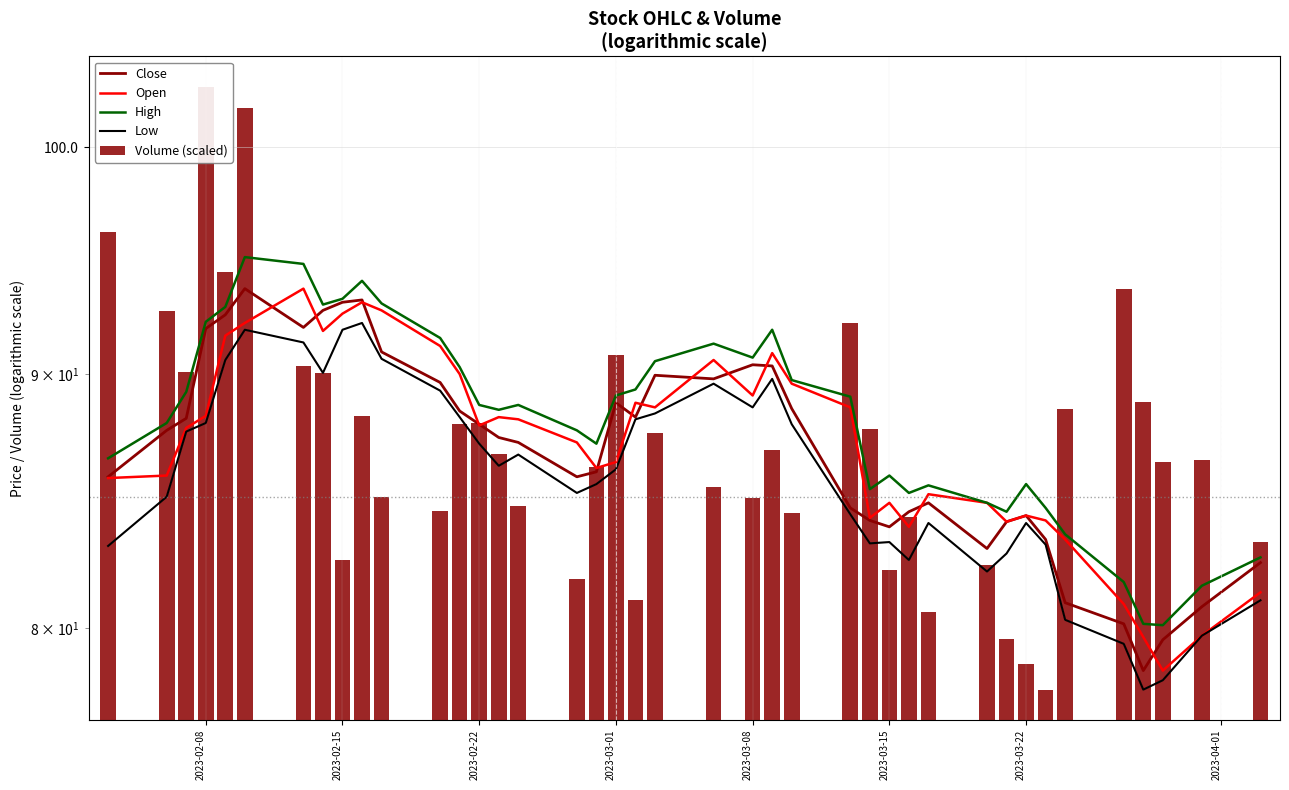

How many groups of bars are there?

40